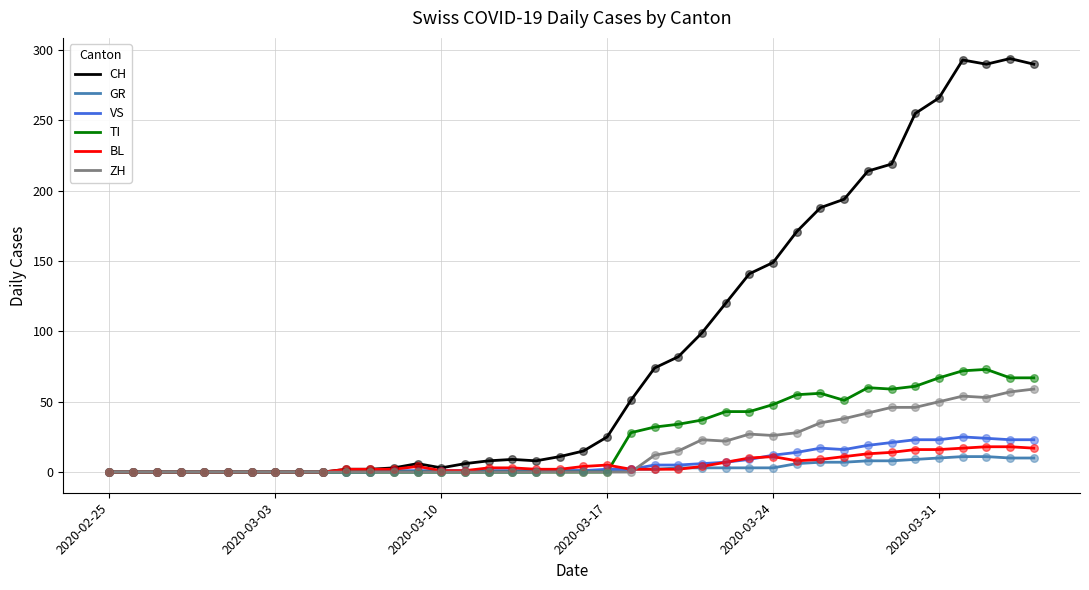

Which series has the largest total across all categories?

CH